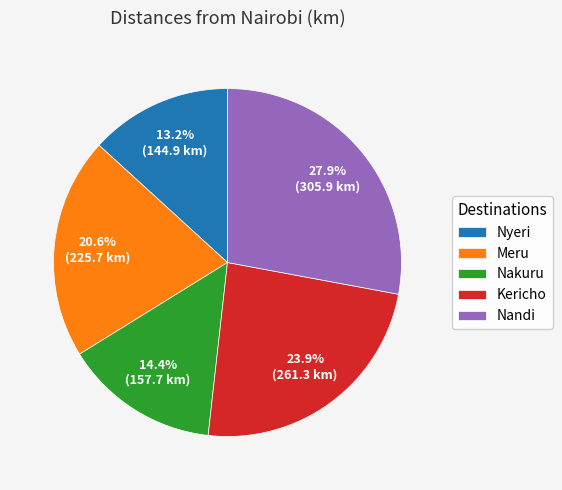

What is the smallest slice in the pie chart?

Nyeri